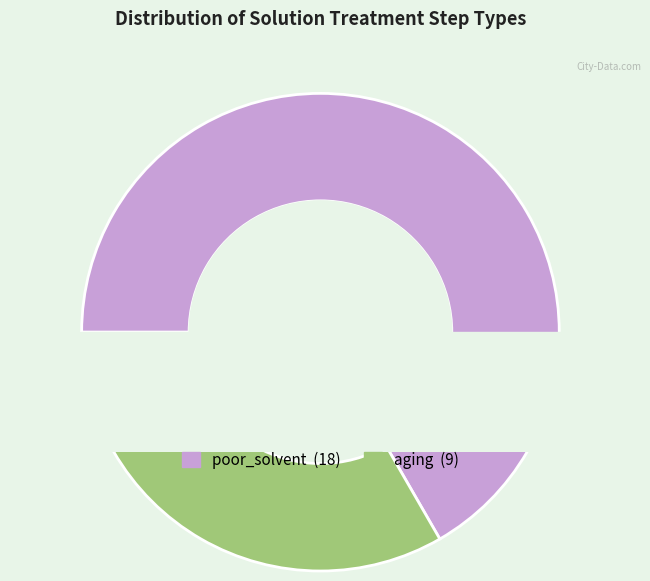

Which slice is the smallest?

aging